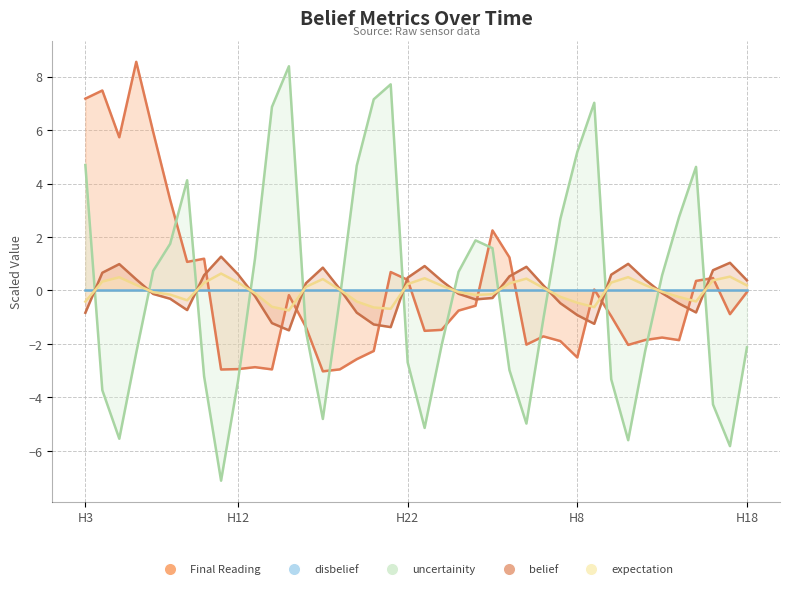

What is the approximate value of Final Reading at 7?

5.9